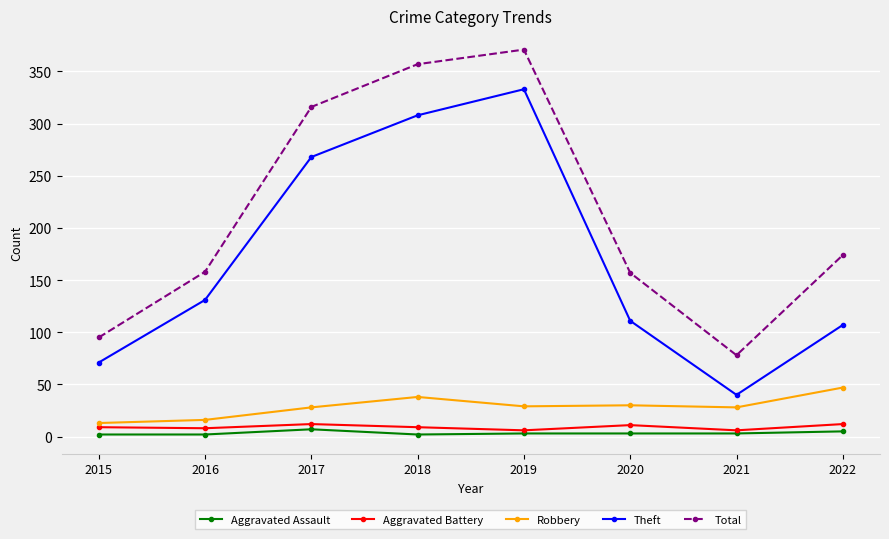

Does the chart display data point markers on the line(s)?

Yes